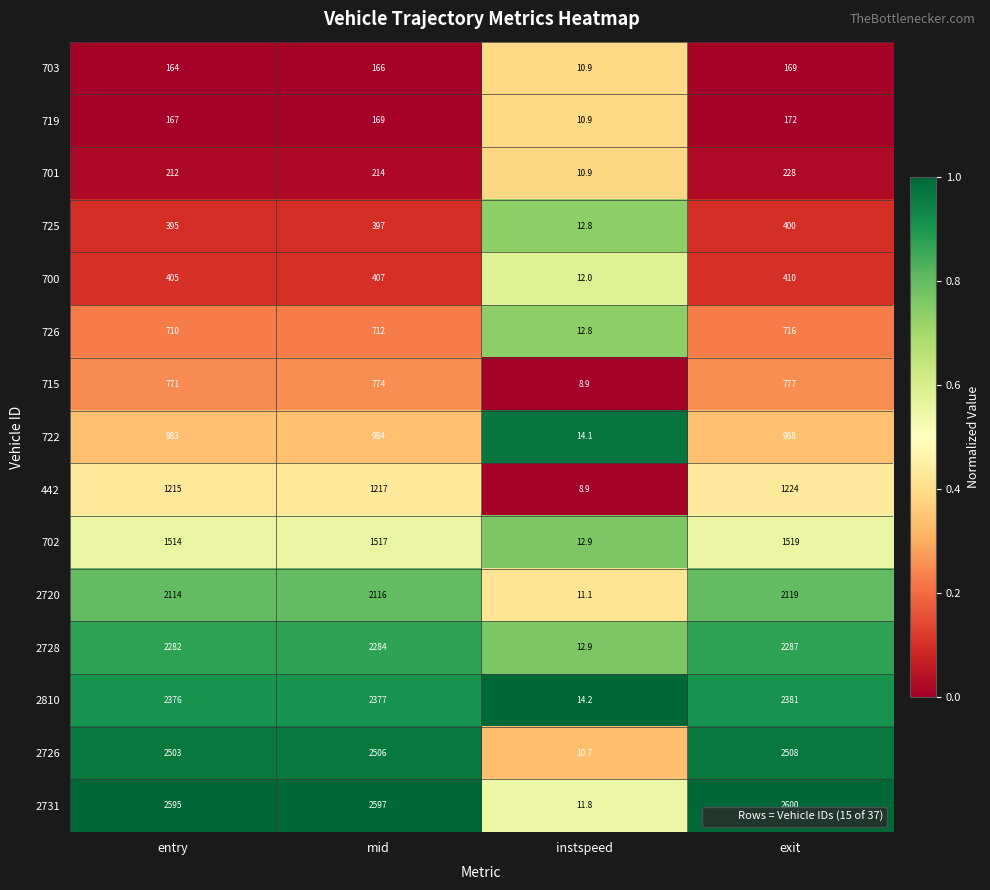

At which label is 442 closest to 616?

entry